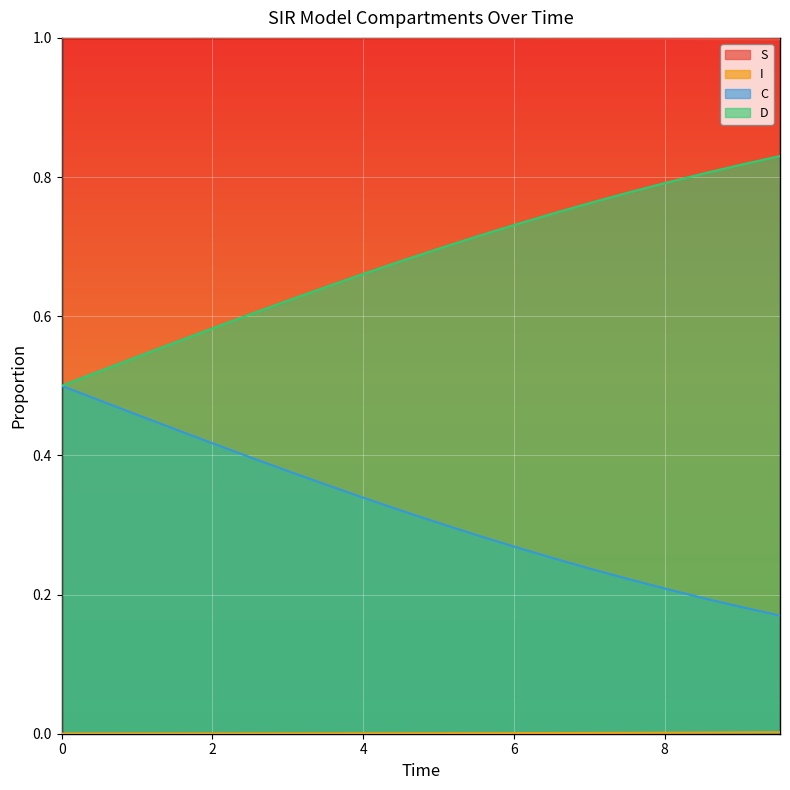

True or false: I and C intersect in this chart.

False